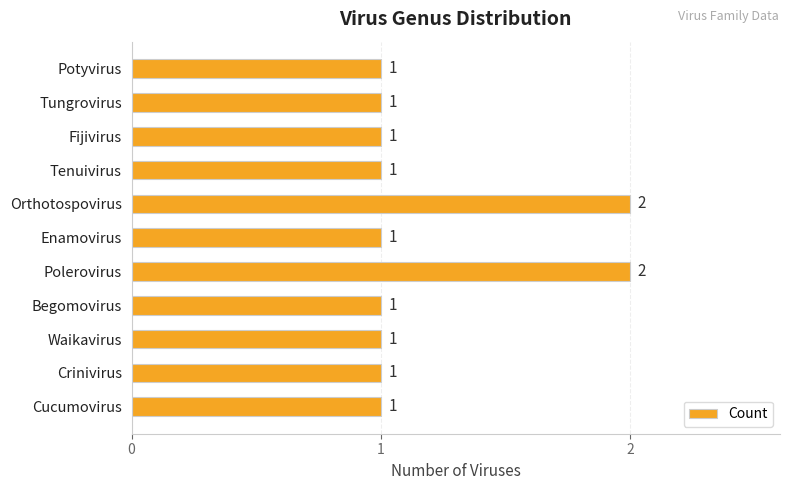

What is the difference between the maximum and minimum values?

1